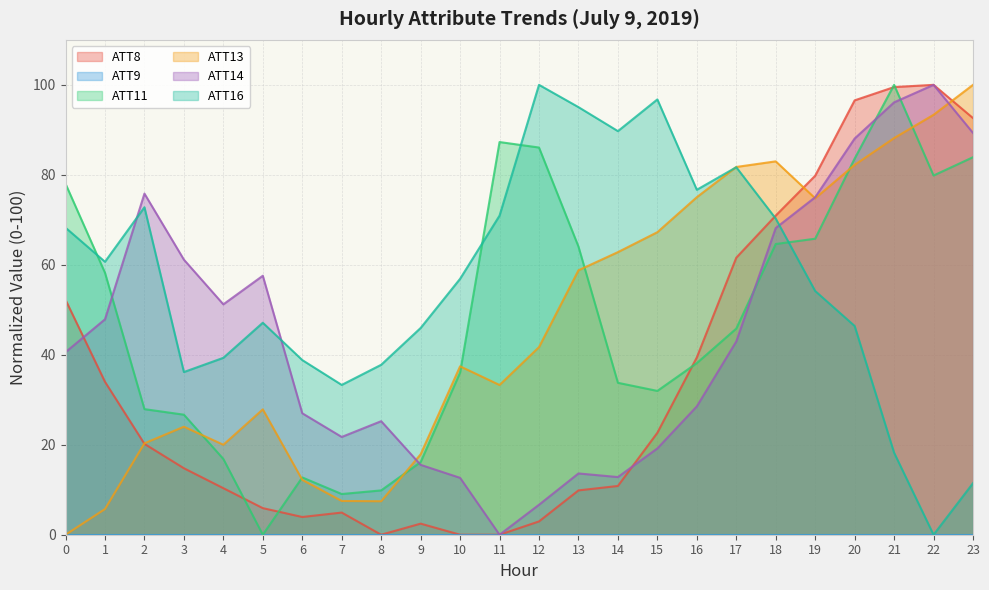

How many values in the ATT13 series are below 41?

12